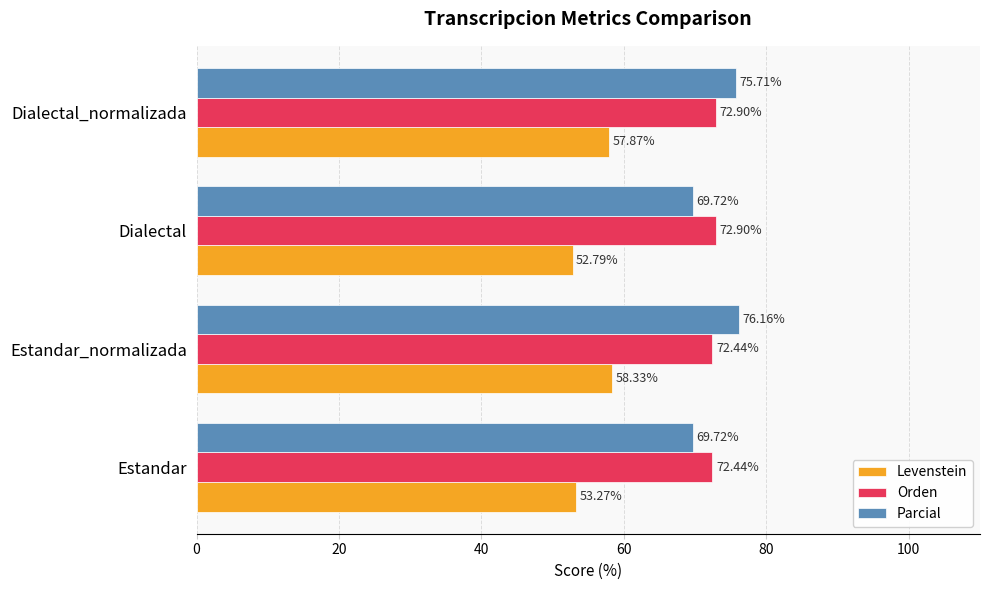

What is the difference between the Levenstein values at Dialectal_normalizada and Dialectal?

5.1